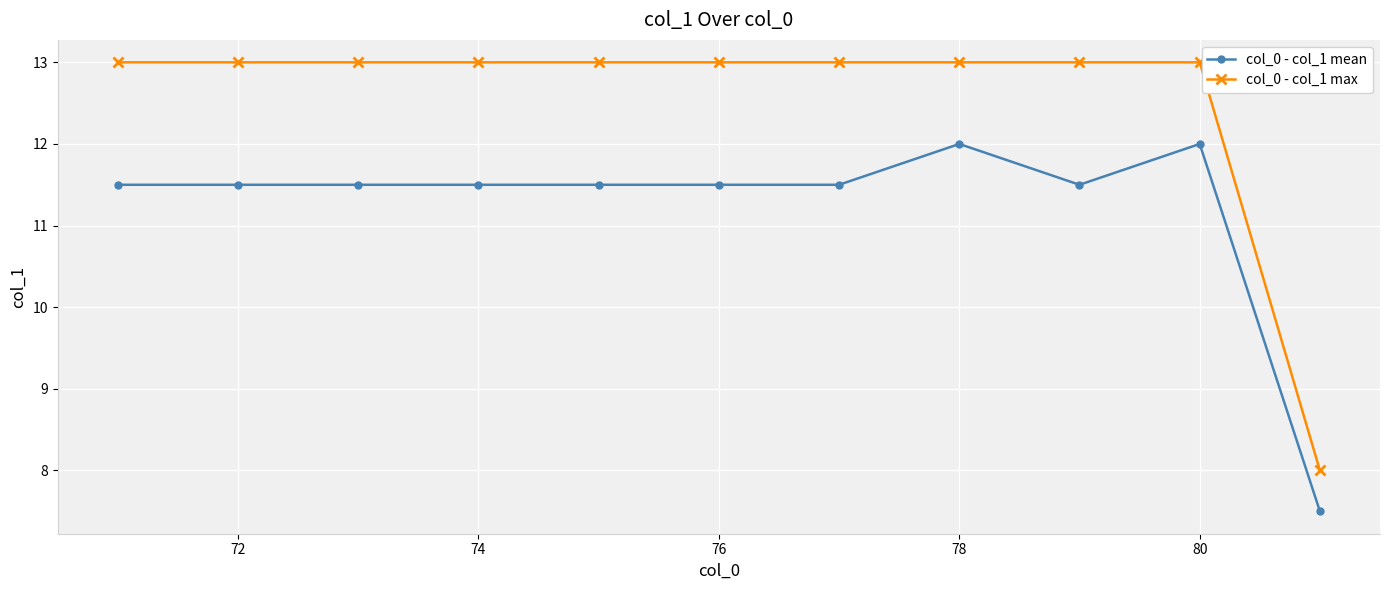

Which series has the largest total across all categories?

col_0 - col_1 max